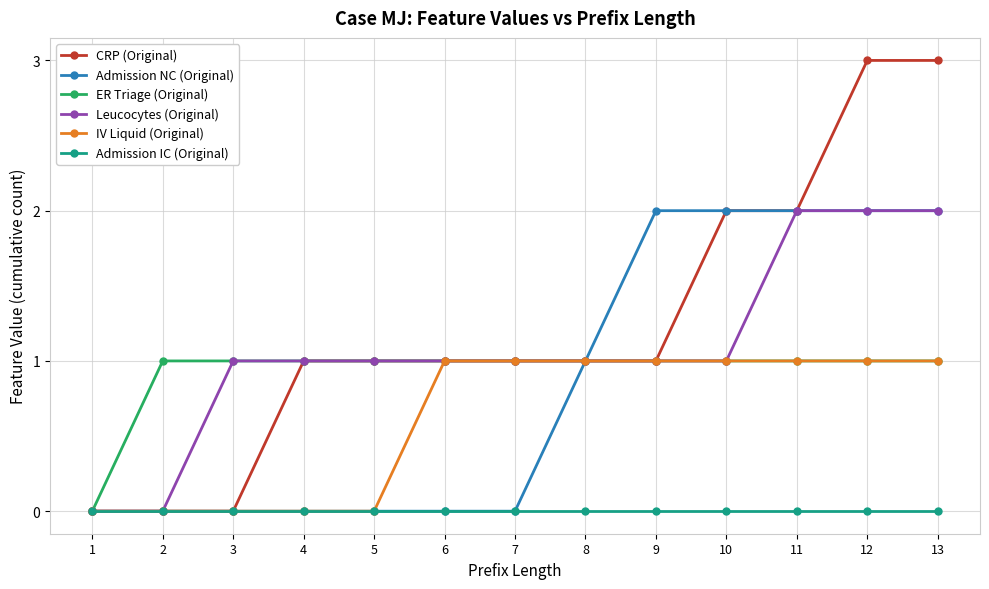

How many data points does each series have?

13